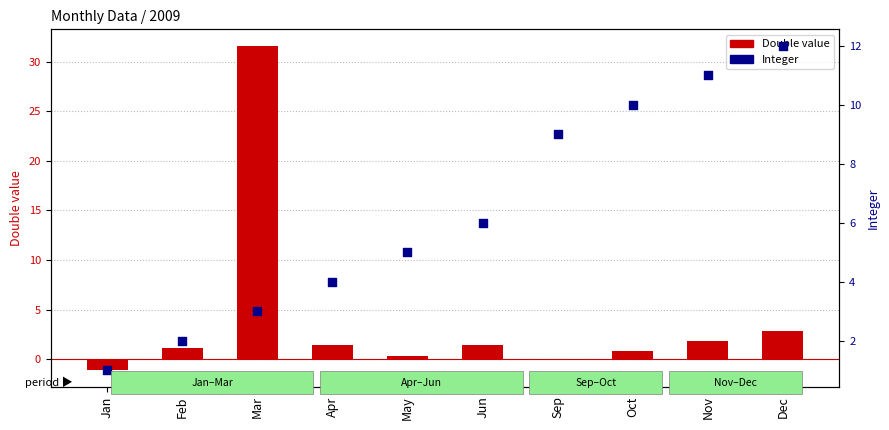

Is the value of Integer at Sep greater than the value of Double value at Mar?

No